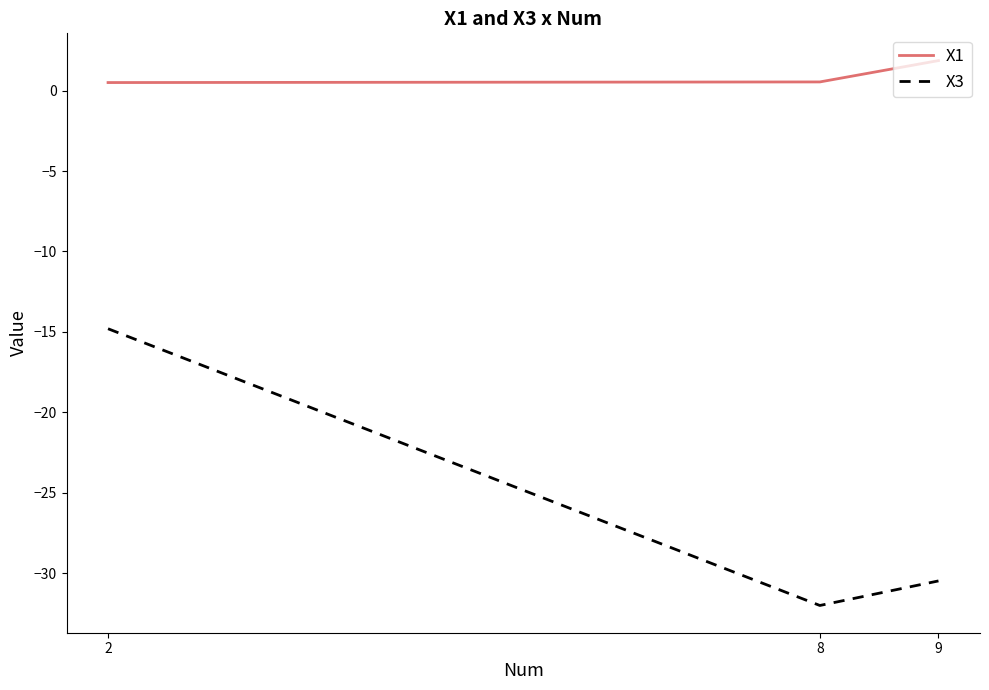

What is the spread (max minus min) of values at 2?

15.3